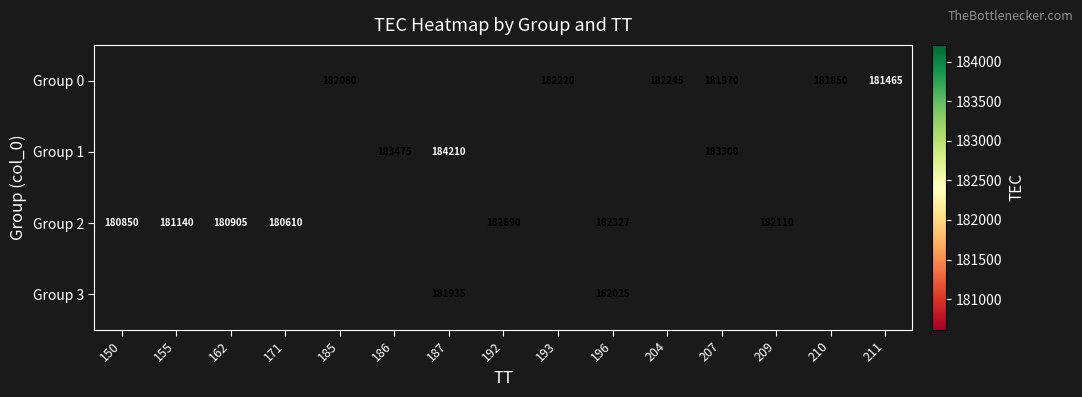

How many positive values does the Group 0 series have?

6